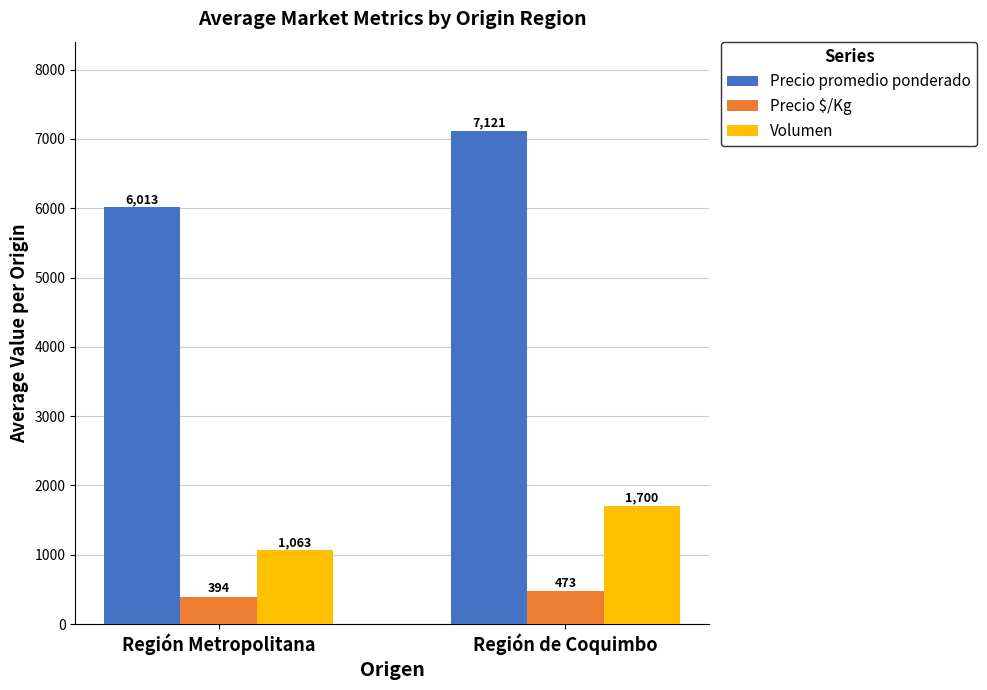

Which series changed the most between Región Metropolitana and Región de Coquimbo?

Precio promedio ponderado